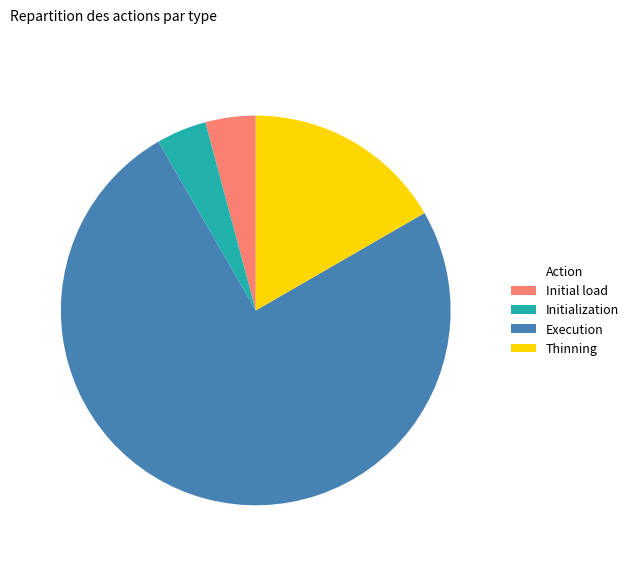

How many slices are in this pie chart?

4